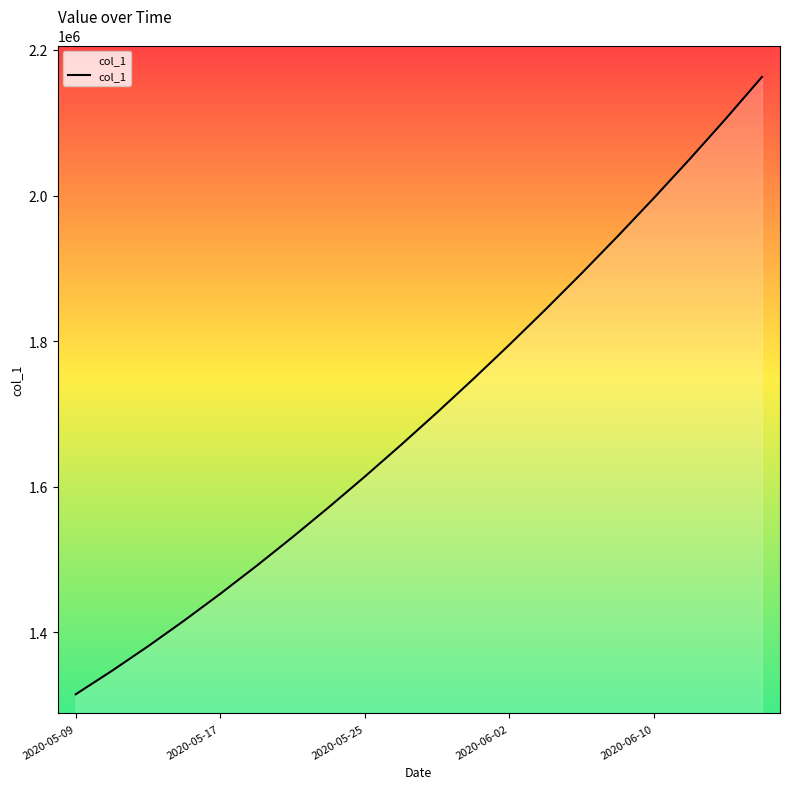

How many distinct data groups are displayed?

1